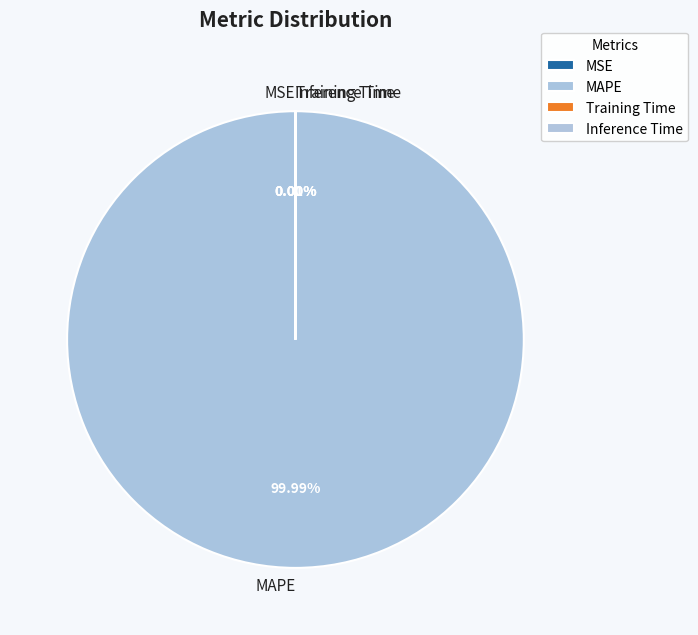

Which category accounts for the majority?

MAPE